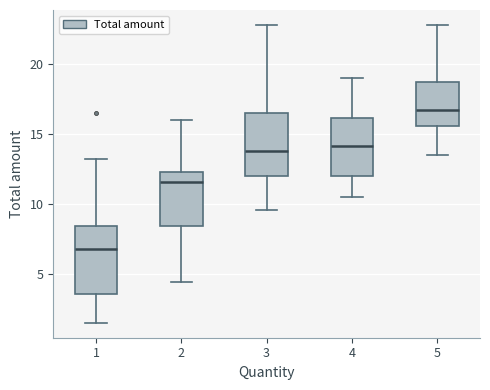

Reading left to right, read every box against the y-axis: the position of its median line, the range the box covers, and the ends of its whiskers. The values are not printed on the chart, so give them approximately, as read against the axis.

1: median 7.0, box 3.5 to 8.5, whiskers 1.5 to 13.0
2: median 11.5, box 8.5 to 12.5, whiskers 4.5 to 16.0
3: median 14.0, box 12.0 to 16.5, whiskers 9.5 to 23.0
4: median 14.0, box 12.0 to 16.0, whiskers 10.5 to 19.0
5: median 17.0, box 15.5 to 18.5, whiskers 13.5 to 23.0